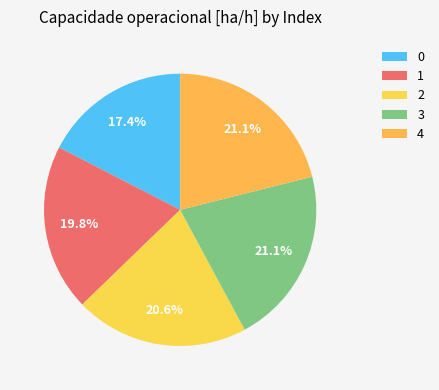

What is the ratio of the value at 2 to the value at 1?

1.0